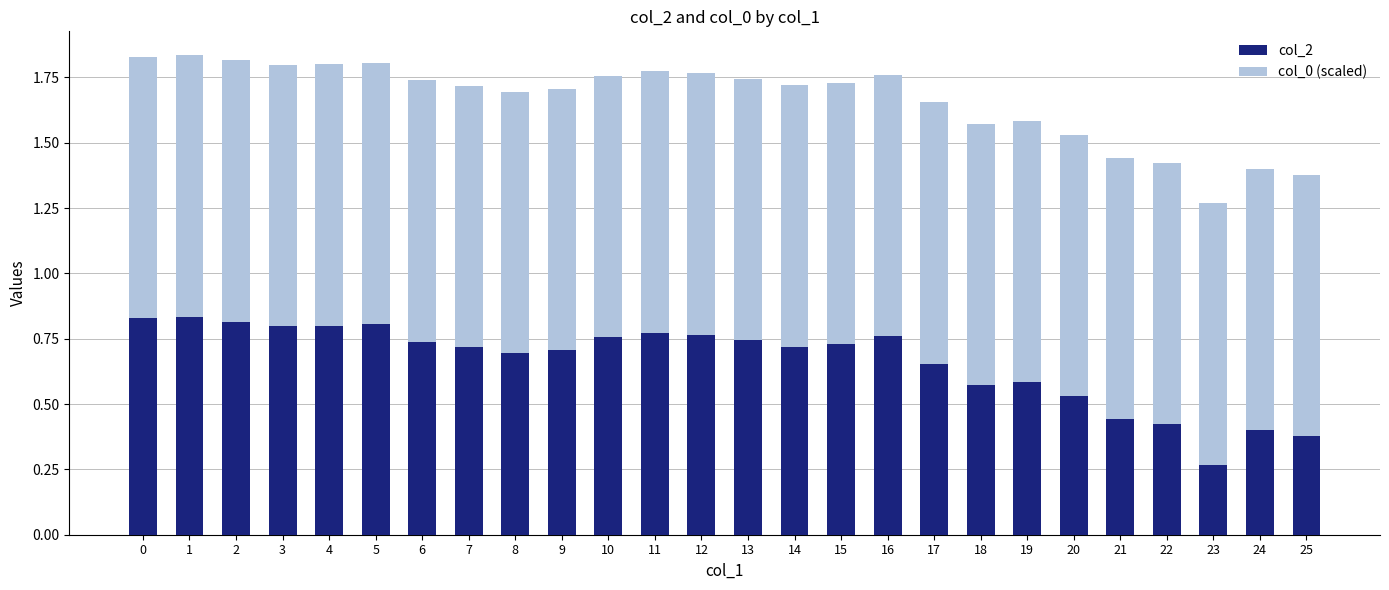

What is the sum of the col_2 values at 3 and 25?

1.2